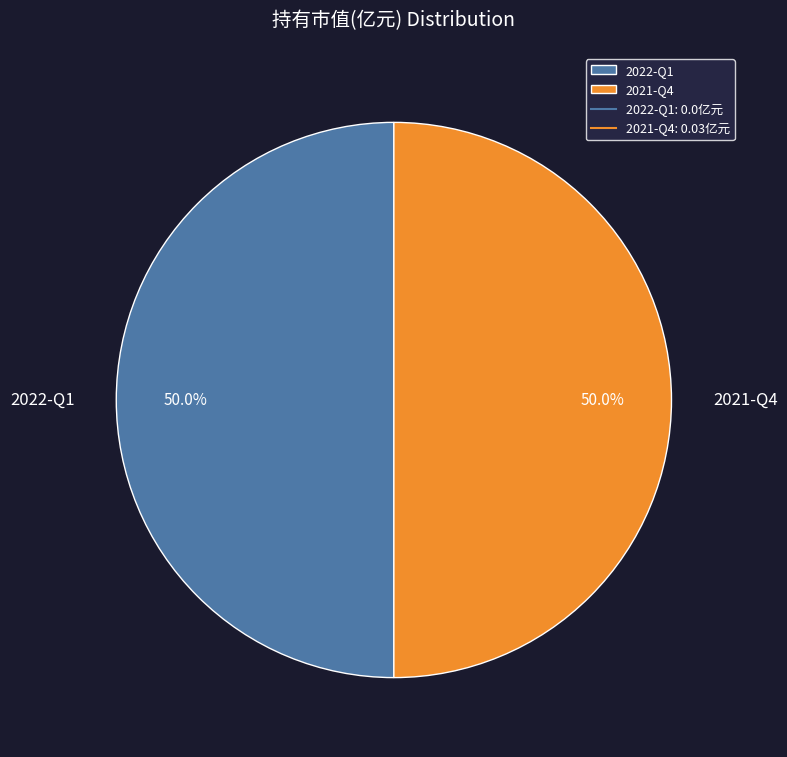

Approximately how many times larger is the value at 2021-Q4 compared to 2022-Q1?

1.0